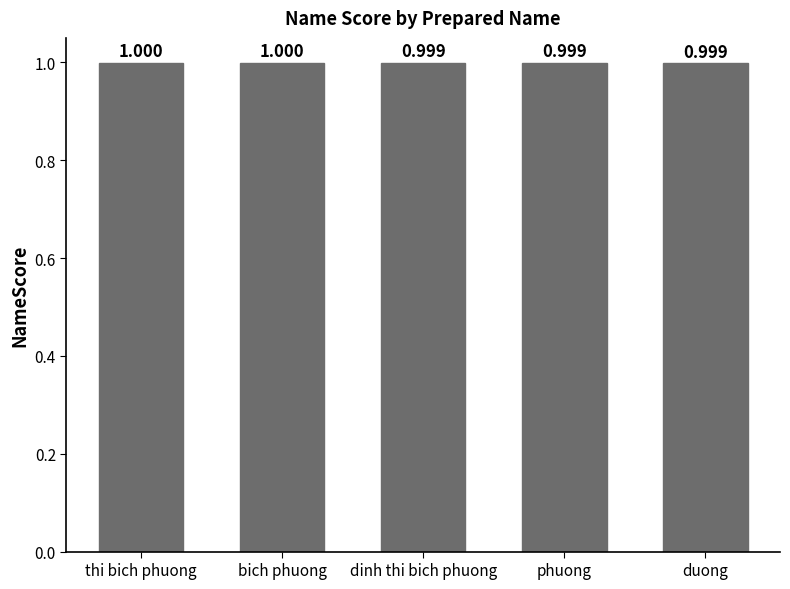

True or false: the data shows 1.0 at phuong.

True